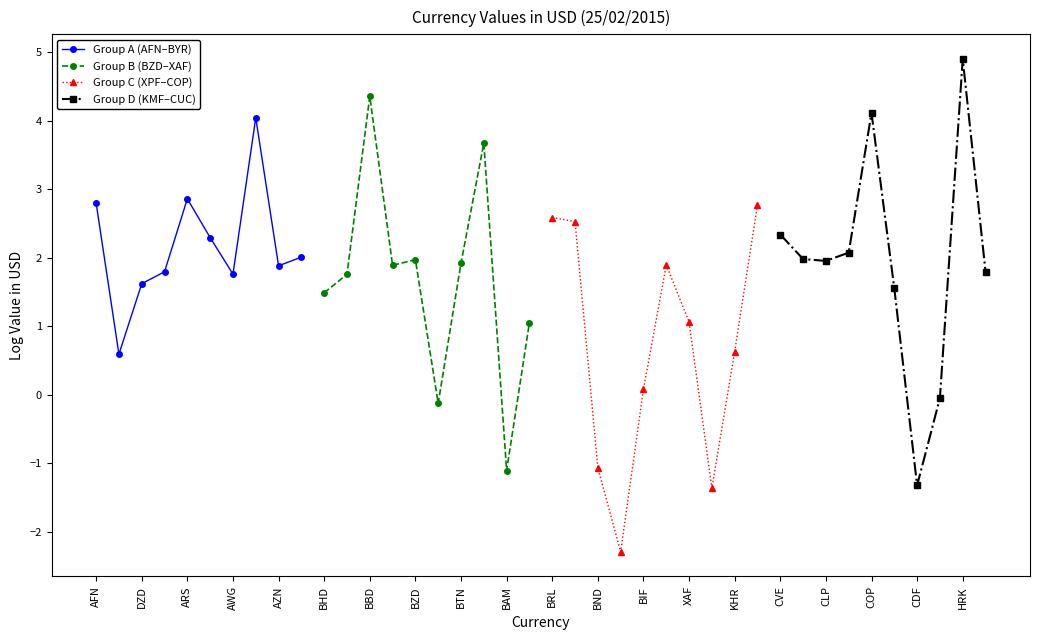

Is it true that Group D (KMF–CUC) equals 2.3 at CVE?

True